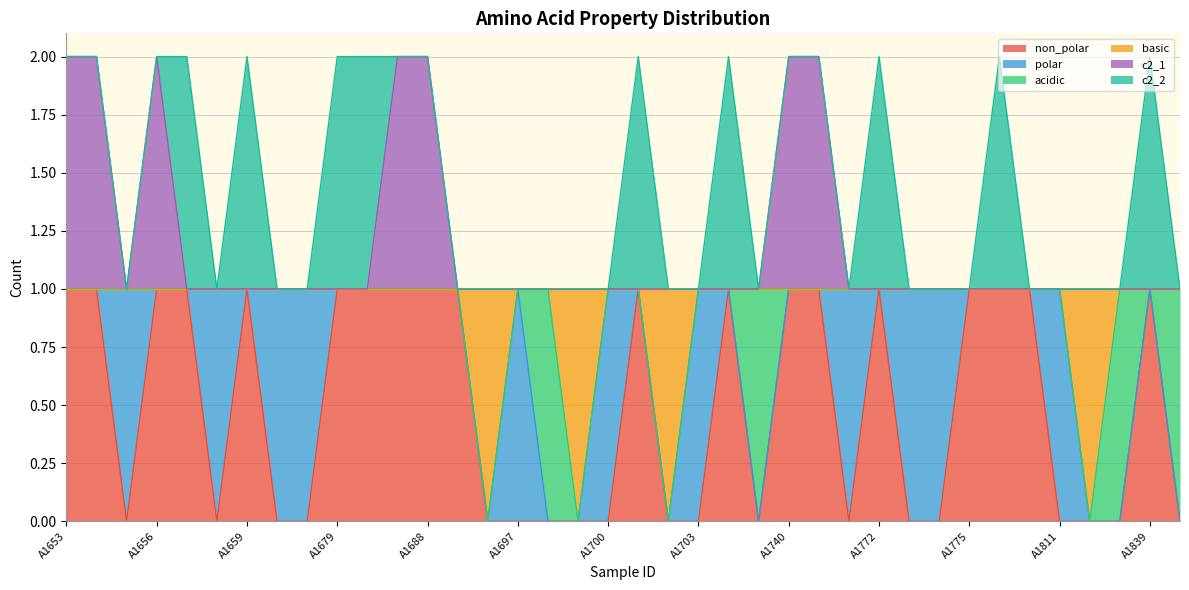

Which series has the largest range (max minus min)?

non_polar